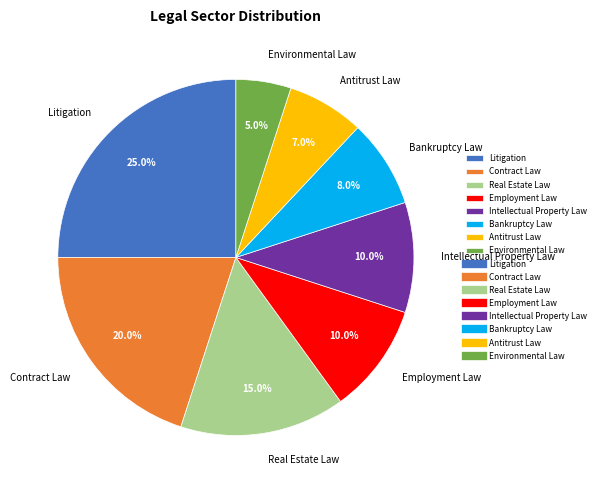

How many slices are in this pie chart?

8